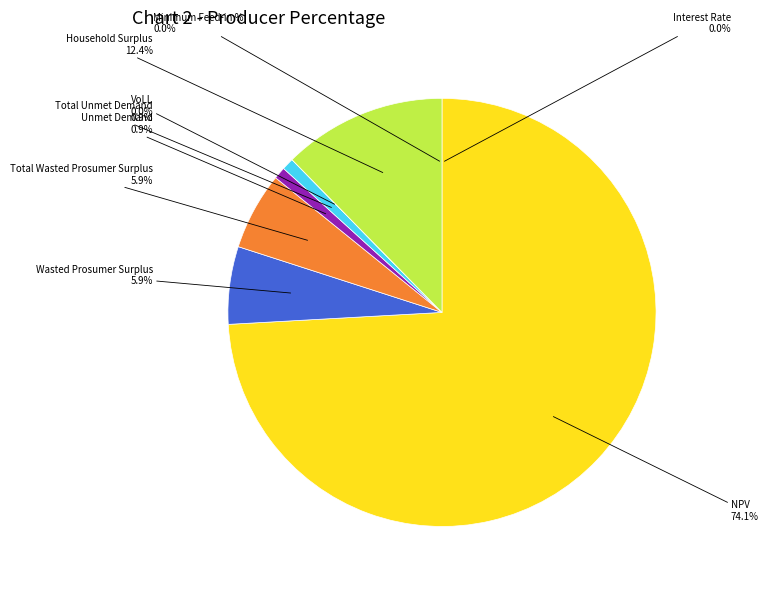

Does any single category account for the majority?

Yes